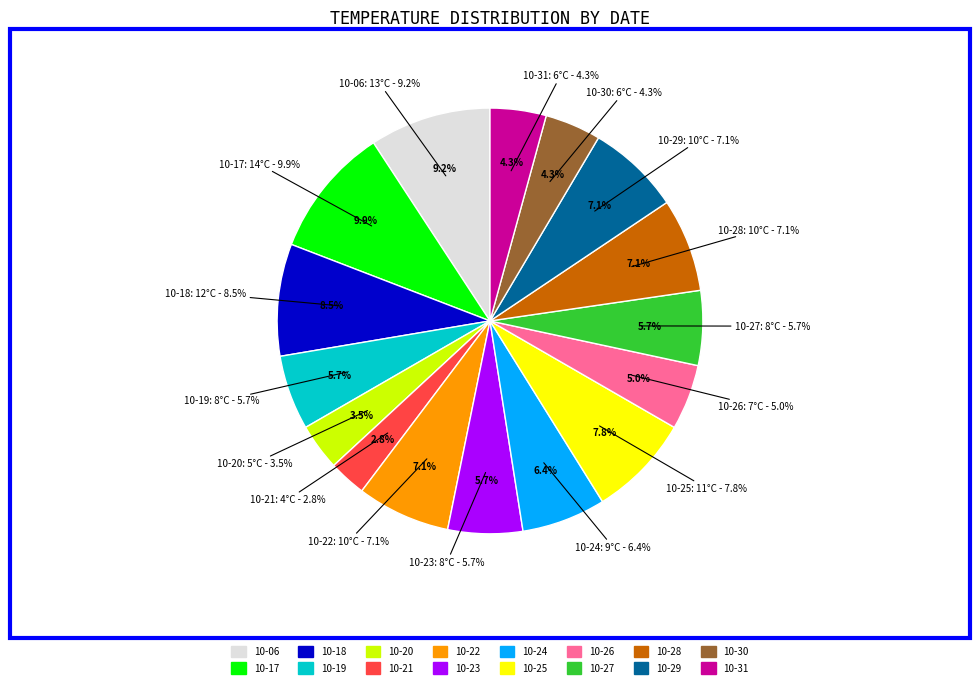

What portion of the pie excludes 2023-10-31?

95.7%